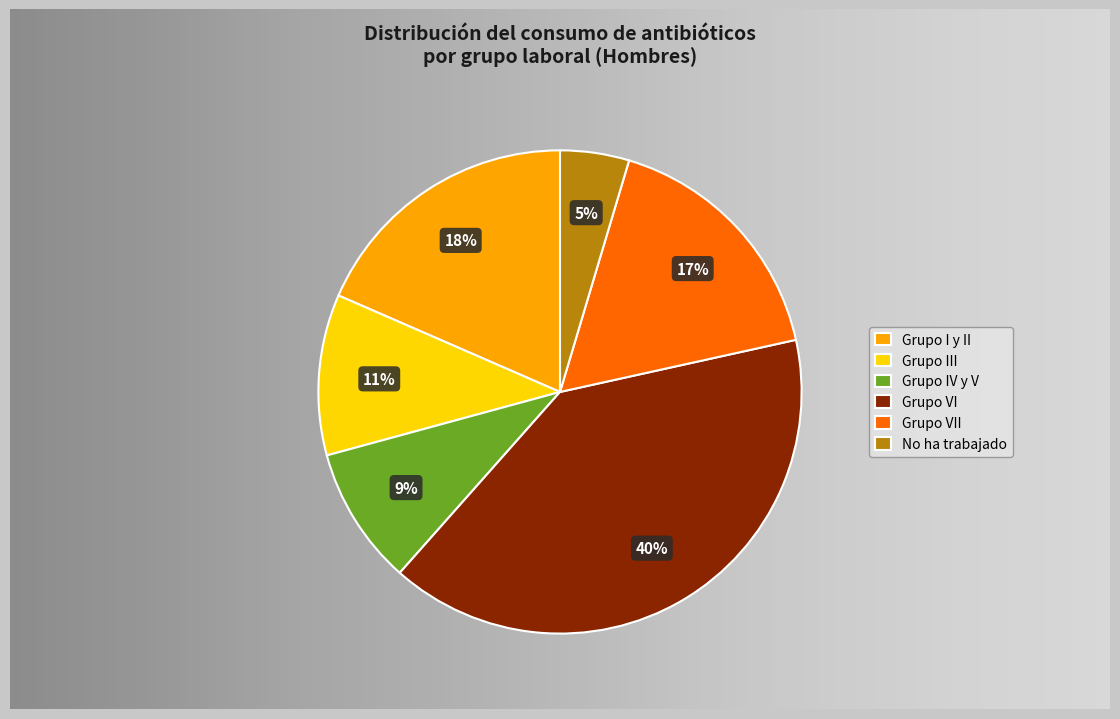

To the nearest percent, what percentage of the pie is Grupo VI?

40%